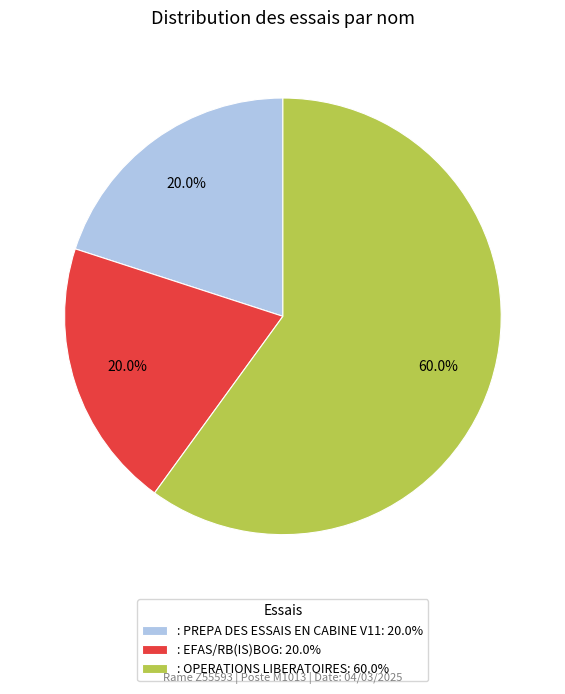

Approximately how many times larger is the value at : OPERATIONS LIBERATOIRES: 60.0% compared to : PREPA DES ESSAIS EN CABINE V11: 20.0%?

3.0